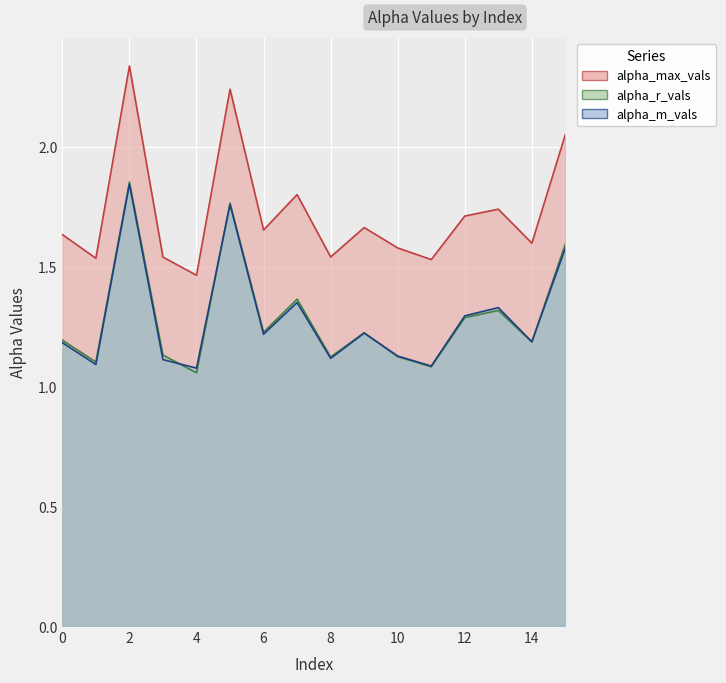

True or false: alpha_r_vals and alpha_max_vals cross at least once.

False